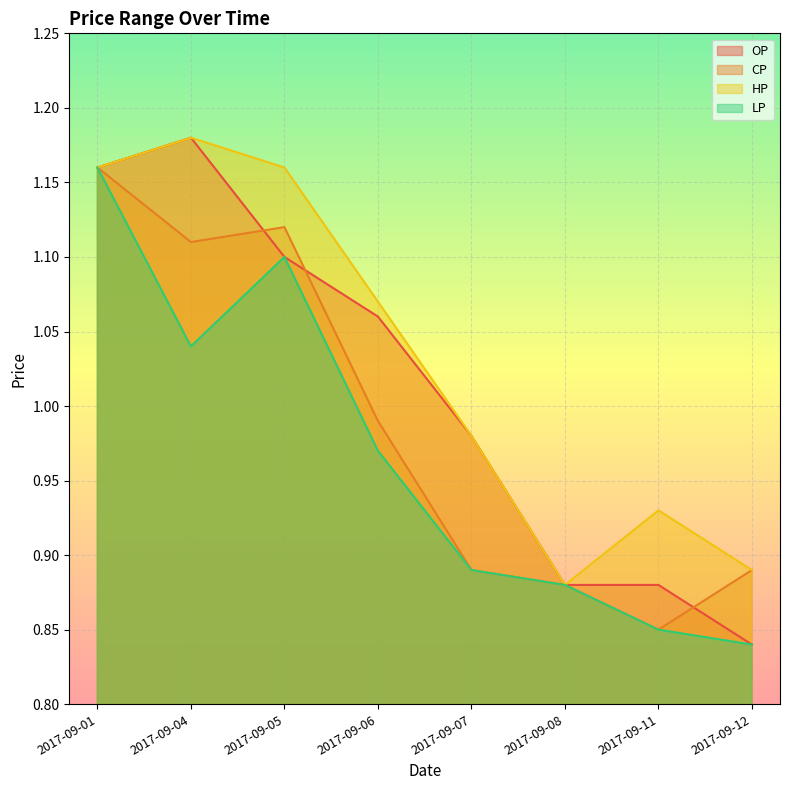

Which category has the highest value in the LP series?

2017-09-01